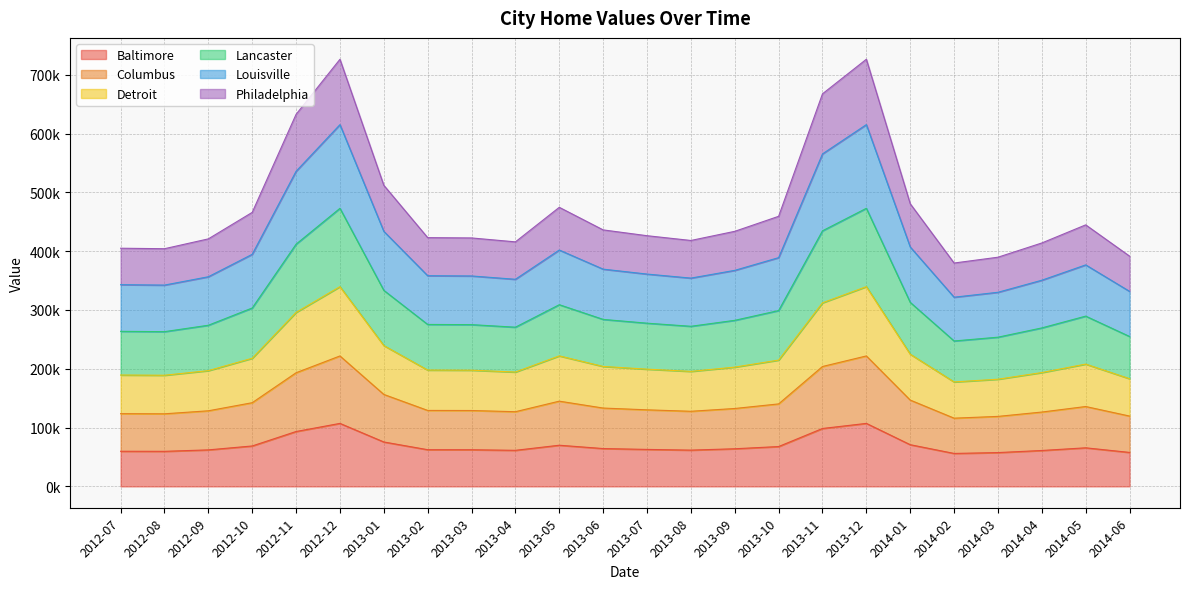

In Philadelphia, how many points are higher than both neighbors (excluding endpoints)?

4